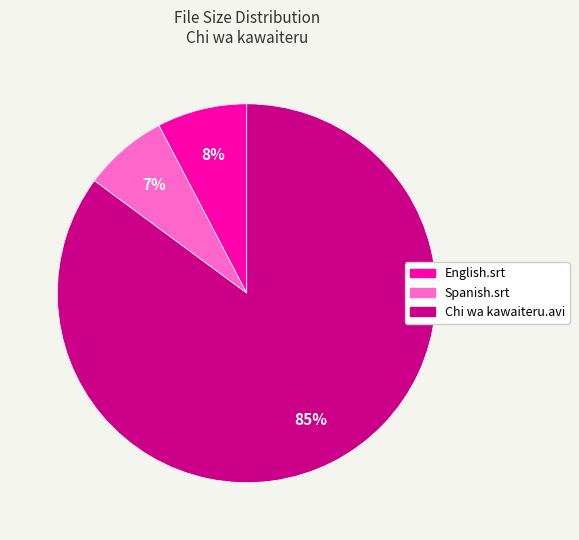

Is there a majority slice in this chart?

Yes